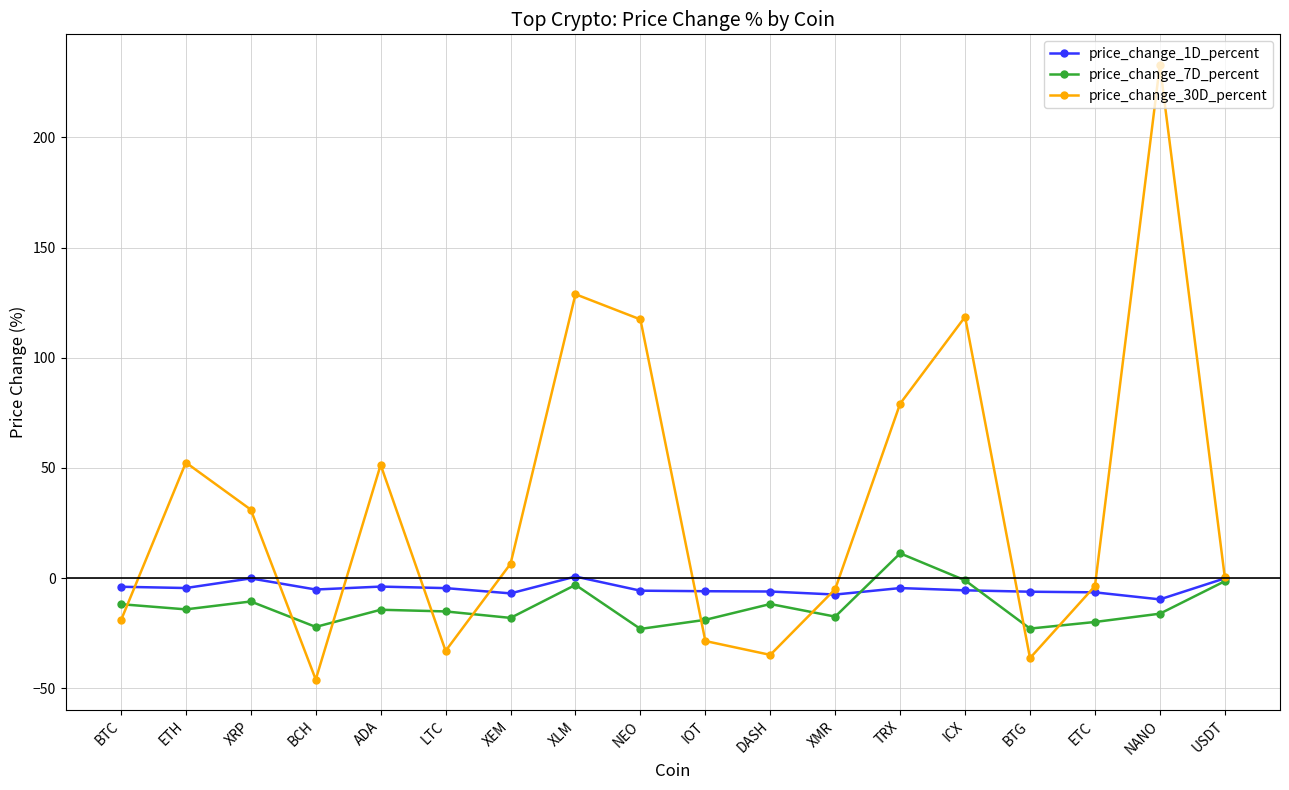

Which series has the widest spread of values?

price_change_30D_percent